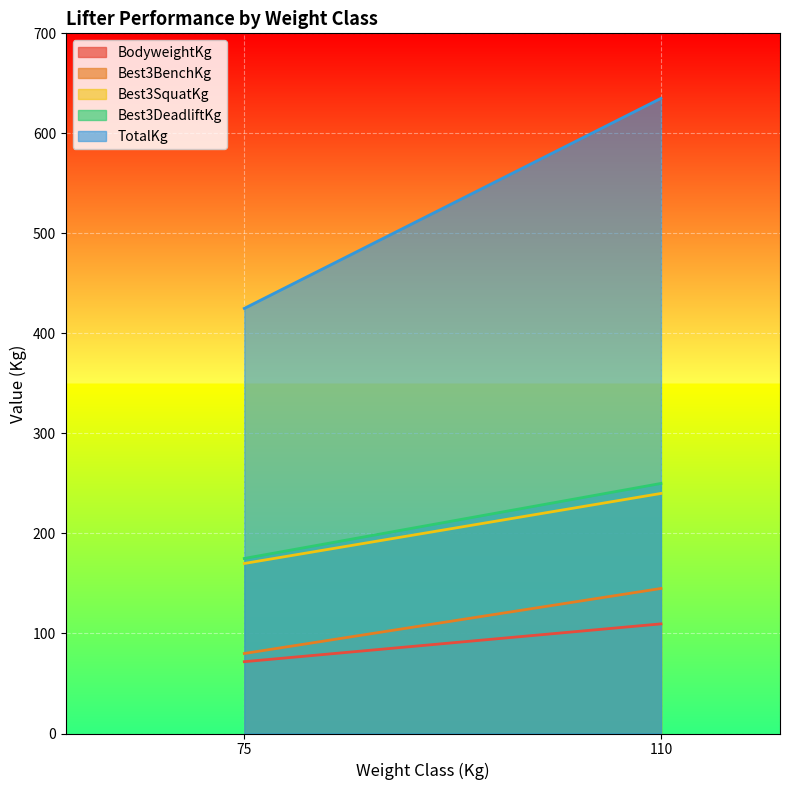

What is the total value across all series at 75?

921.8